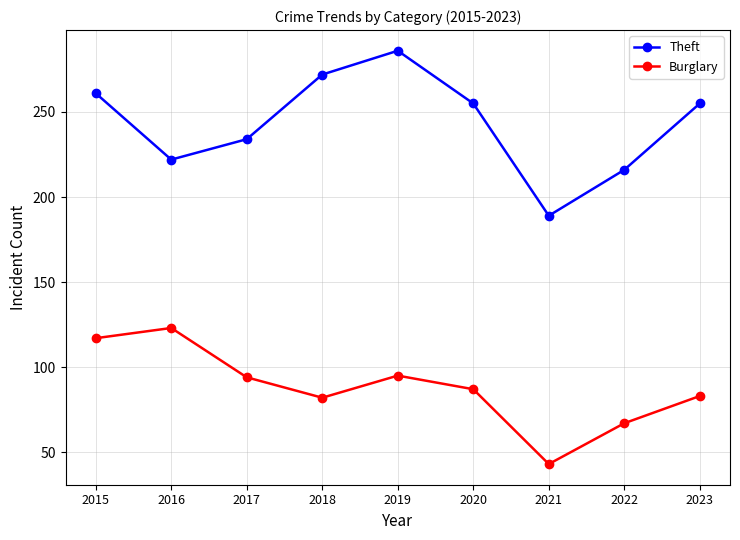

Where is the first local maximum for Theft?

2019